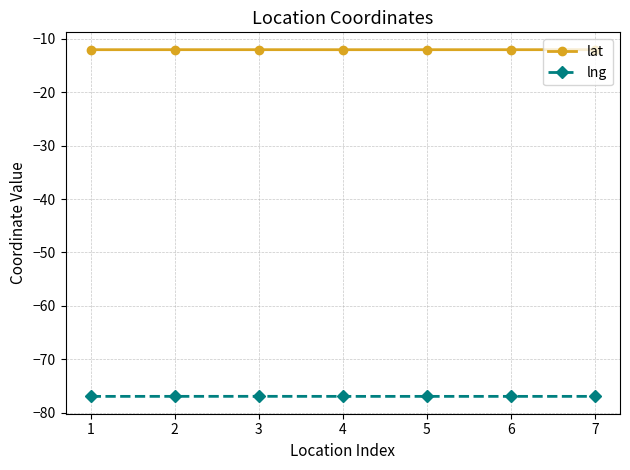

What is the lowest value of the lng series?

-77.0